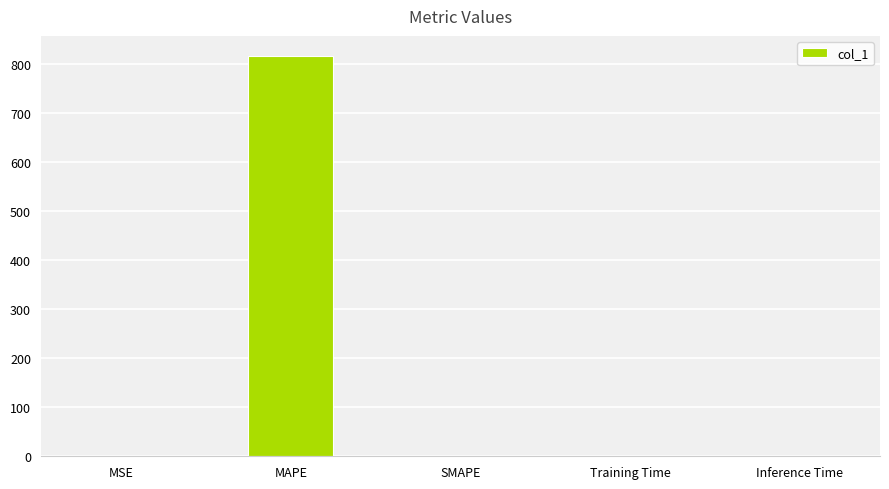

What is the sum of the values at MSE and Inference Time?

0.1